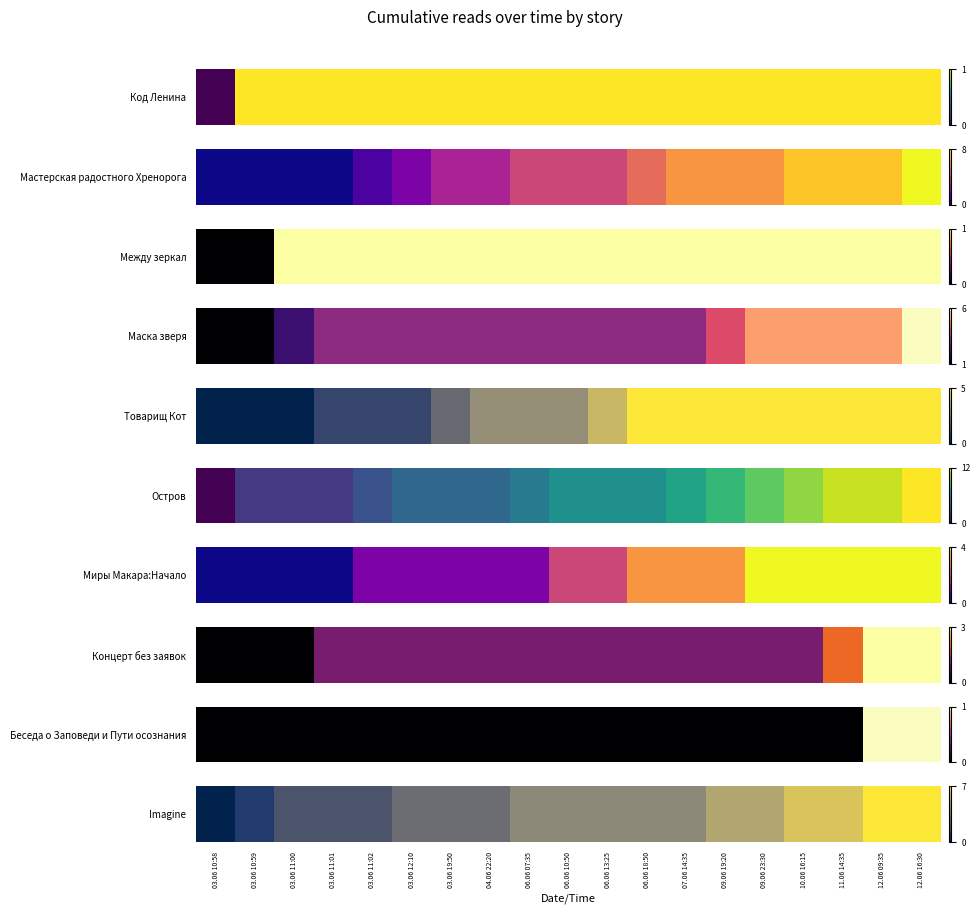

True or false: the data shows 0 at 03.06 11:00.

False